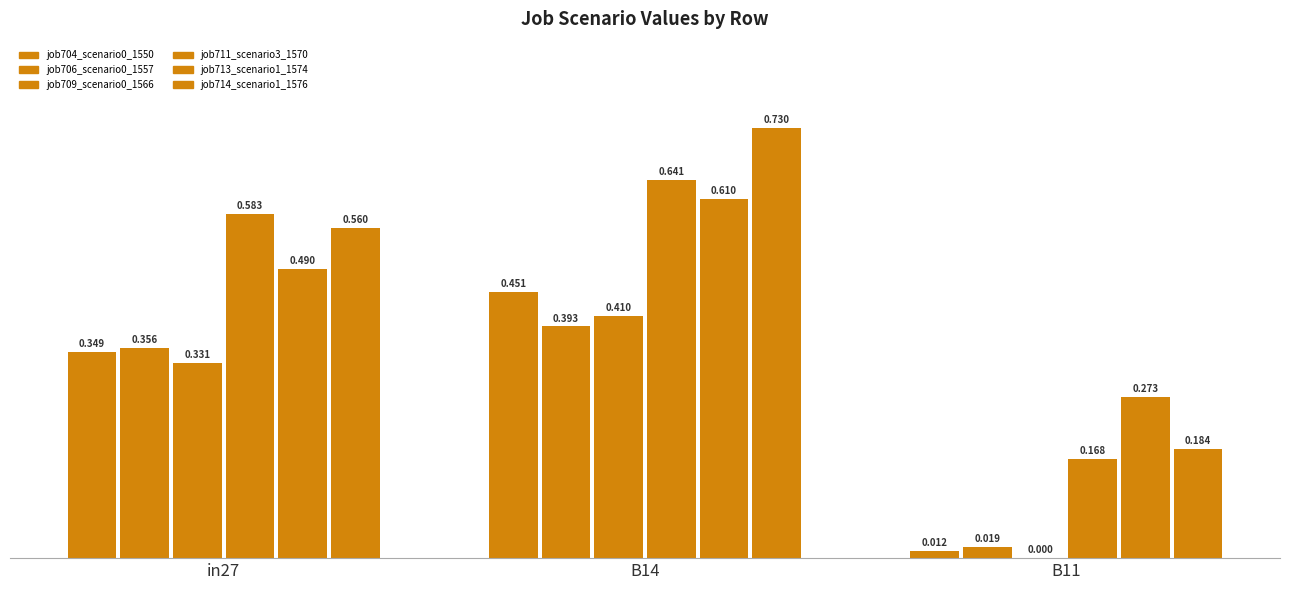

True or false: job713_scenario1_1574 has a value of 0.5 at in27.

True